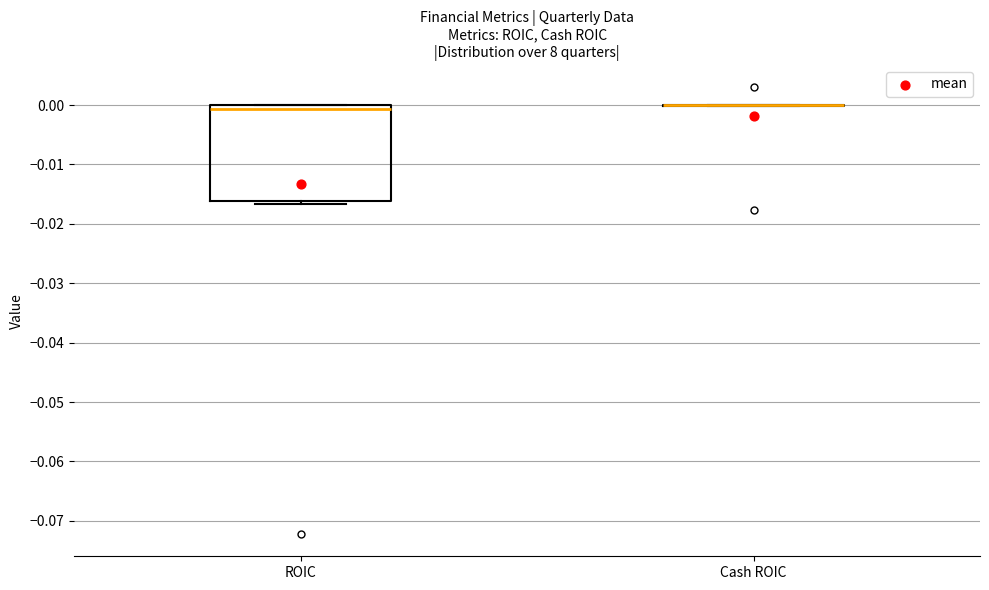

Reading left to right, transcribe this box plot: for each box, give where its median line is, the range the box spans, and where its two whiskers end, as read against the y-axis. The values are not printed on the chart, so give them approximately, as read against the axis.

ROIC: median -0.001, box -0.016 to 0.000, whiskers -0.017 to 0.000
Cash ROIC: box collapsed to a line at 0.000, whiskers 0.000 to 0.000